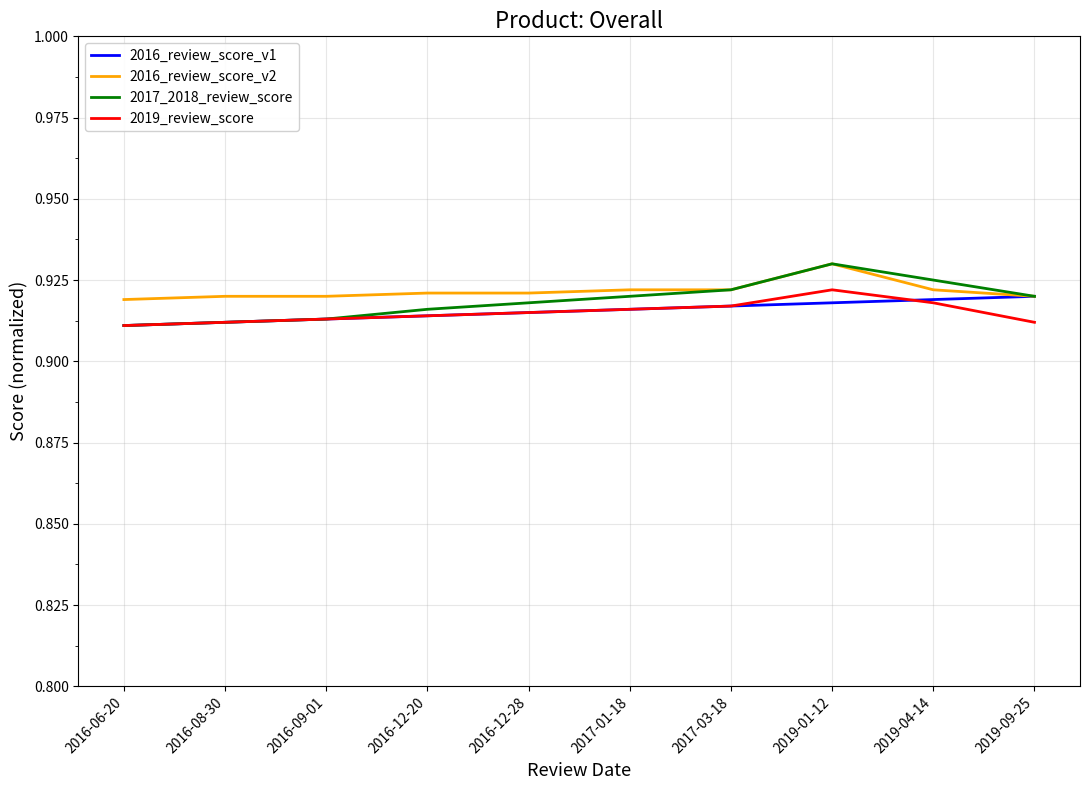

True or false: 2016_review_score_v2 has a value of 1.4 at 2016-12-28.

False